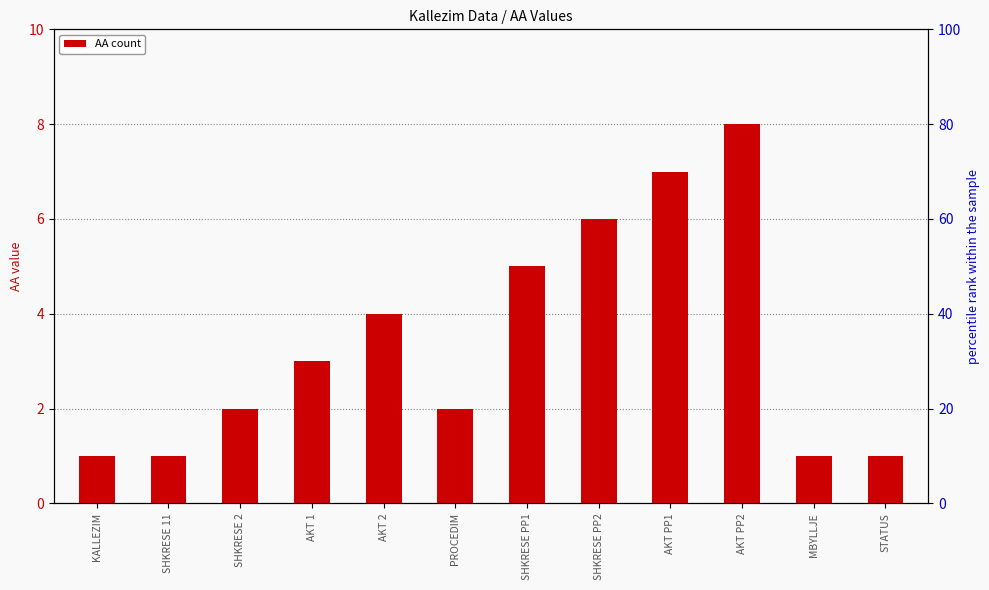

Rank the categories by value from highest to lowest.

AKT PP2, AKT PP1, SHKRESE PP2, SHKRESE PP1, AKT 2, AKT 1, SHKRESE 2, PROCEDIM, KALLEZIM, SHKRESE 11, MBYLLJE, STATUS